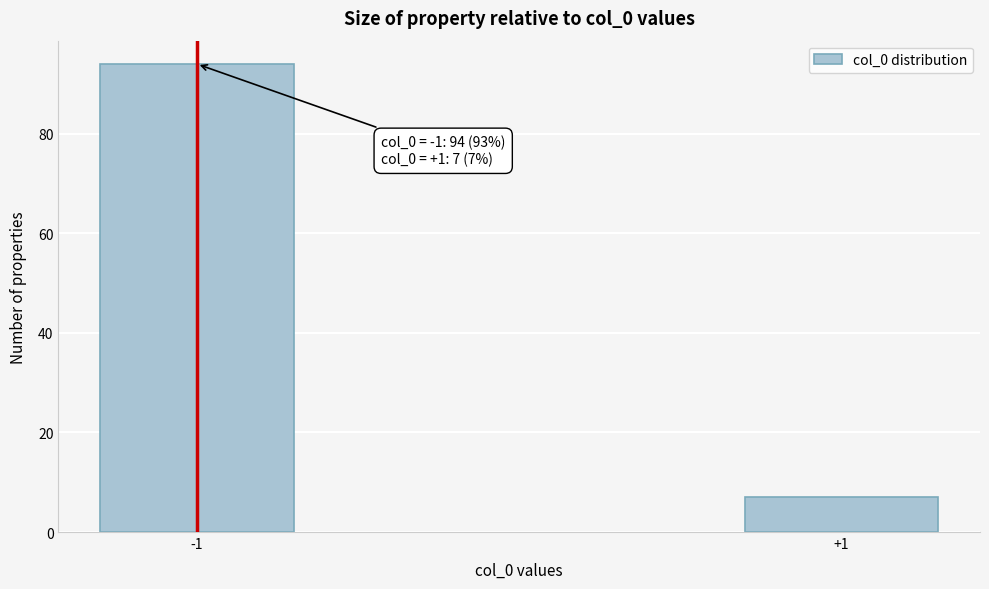

Reading right to left, transcribe all the data shown in this chart.

7	94